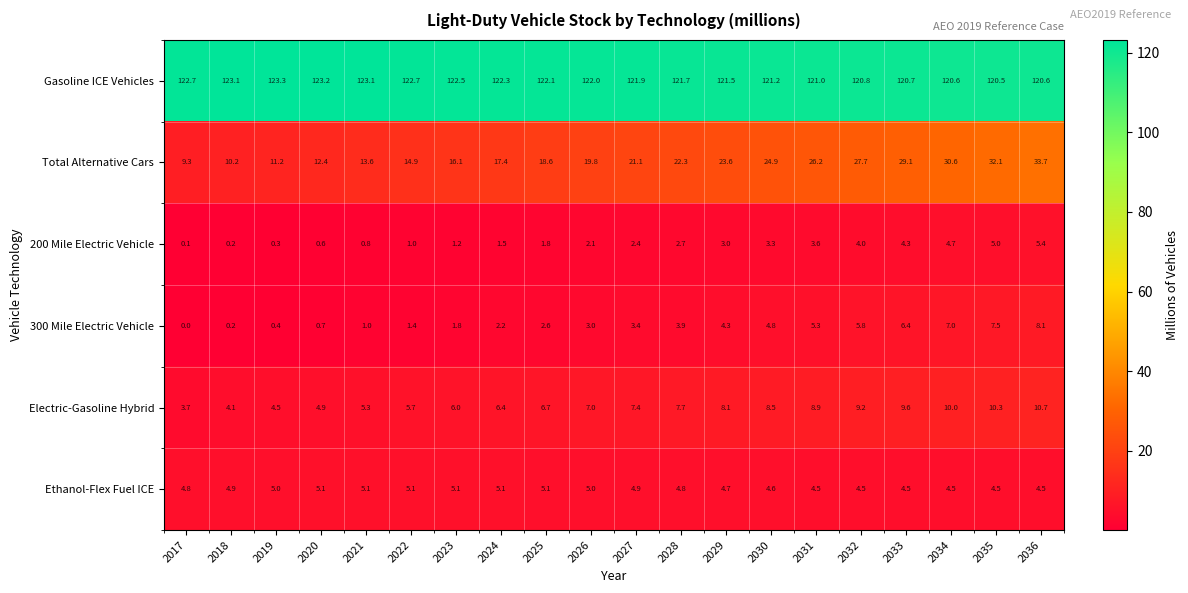

What is the average value of the Gasoline ICE Vehicles series?

121.9